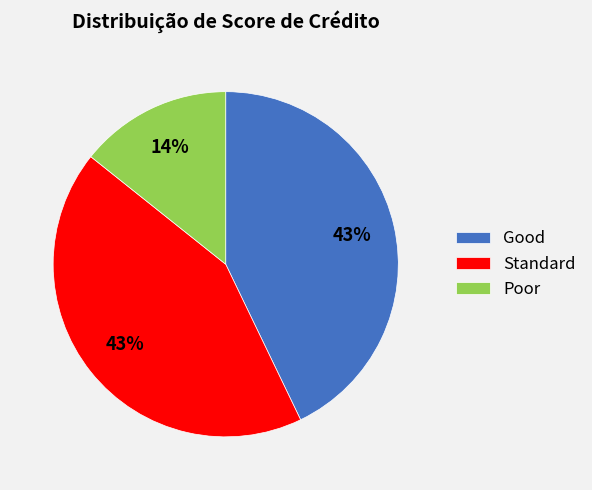

To the nearest percent, what portion does Poor represent?

14%